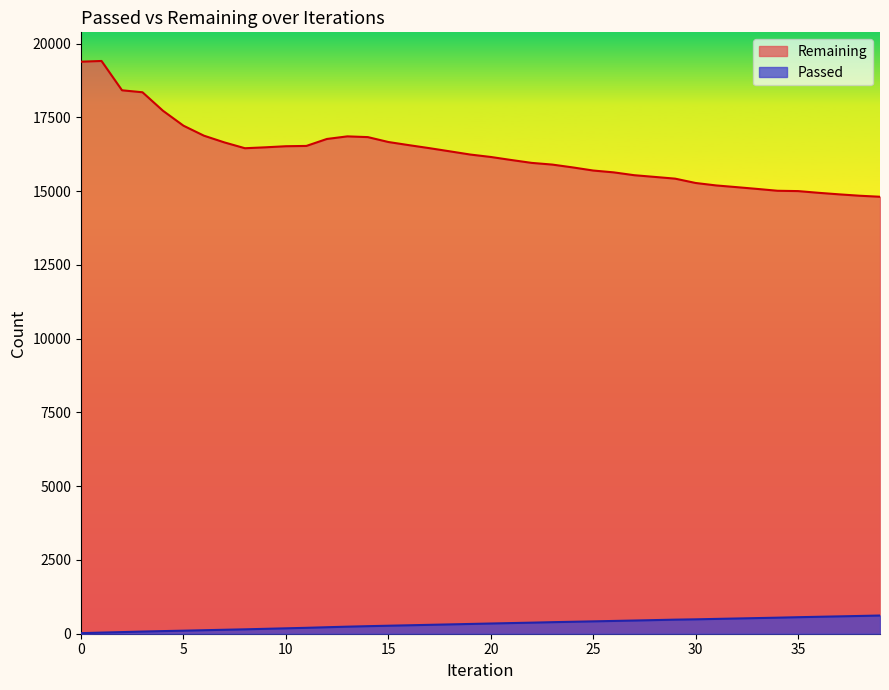

What is the difference between the Remaining values at 15 and 36?

1722